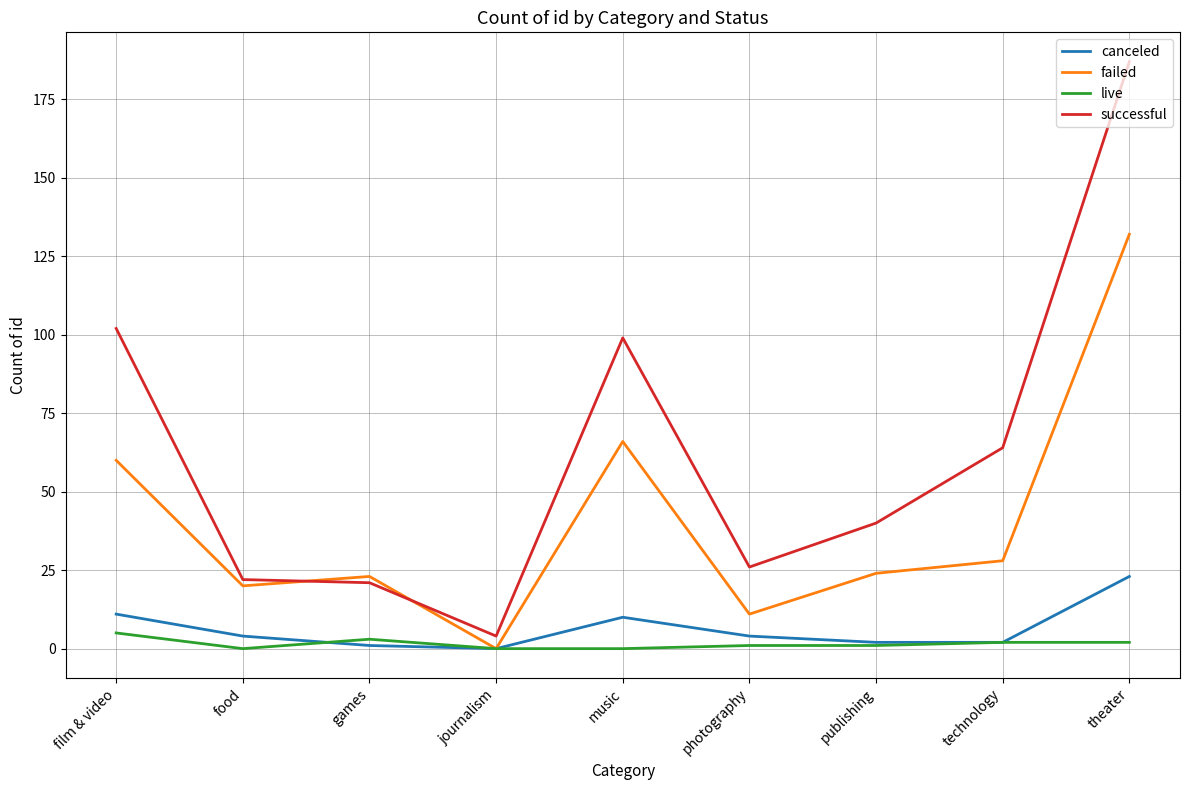

Between film & video and photography, which series saw the biggest shift?

successful